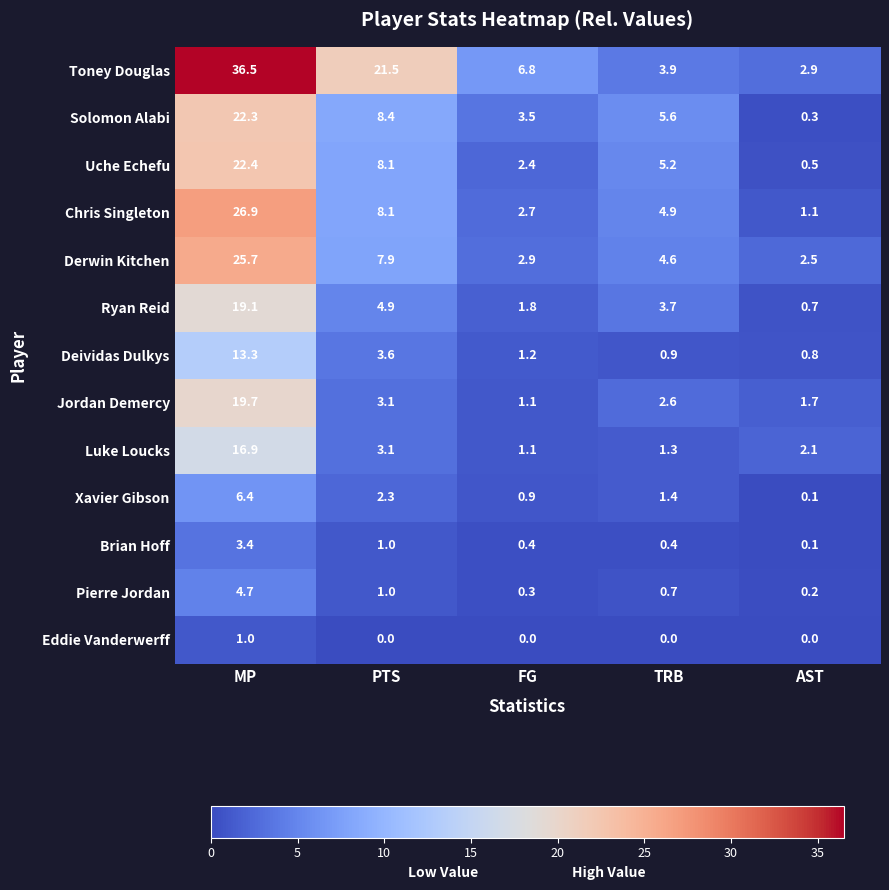

Between MP and PTS, which series saw the biggest shift?

Chris Singleton